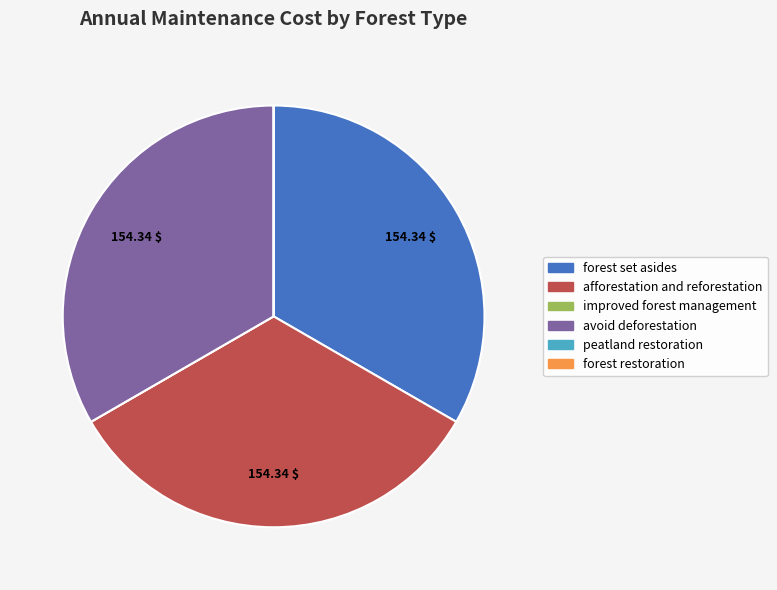

Does forest set asides represent more than half of the total?

No